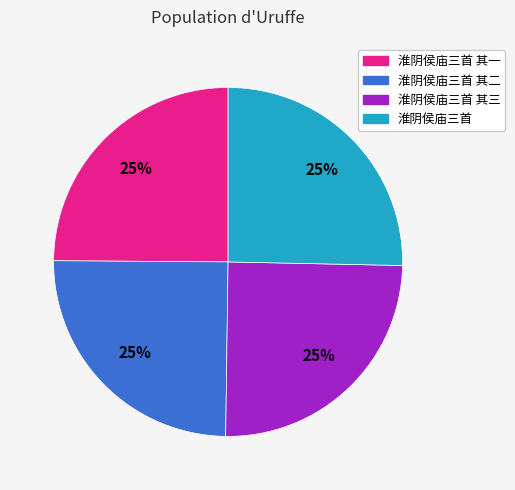

Is there any slice that represents more than half of the pie?

No